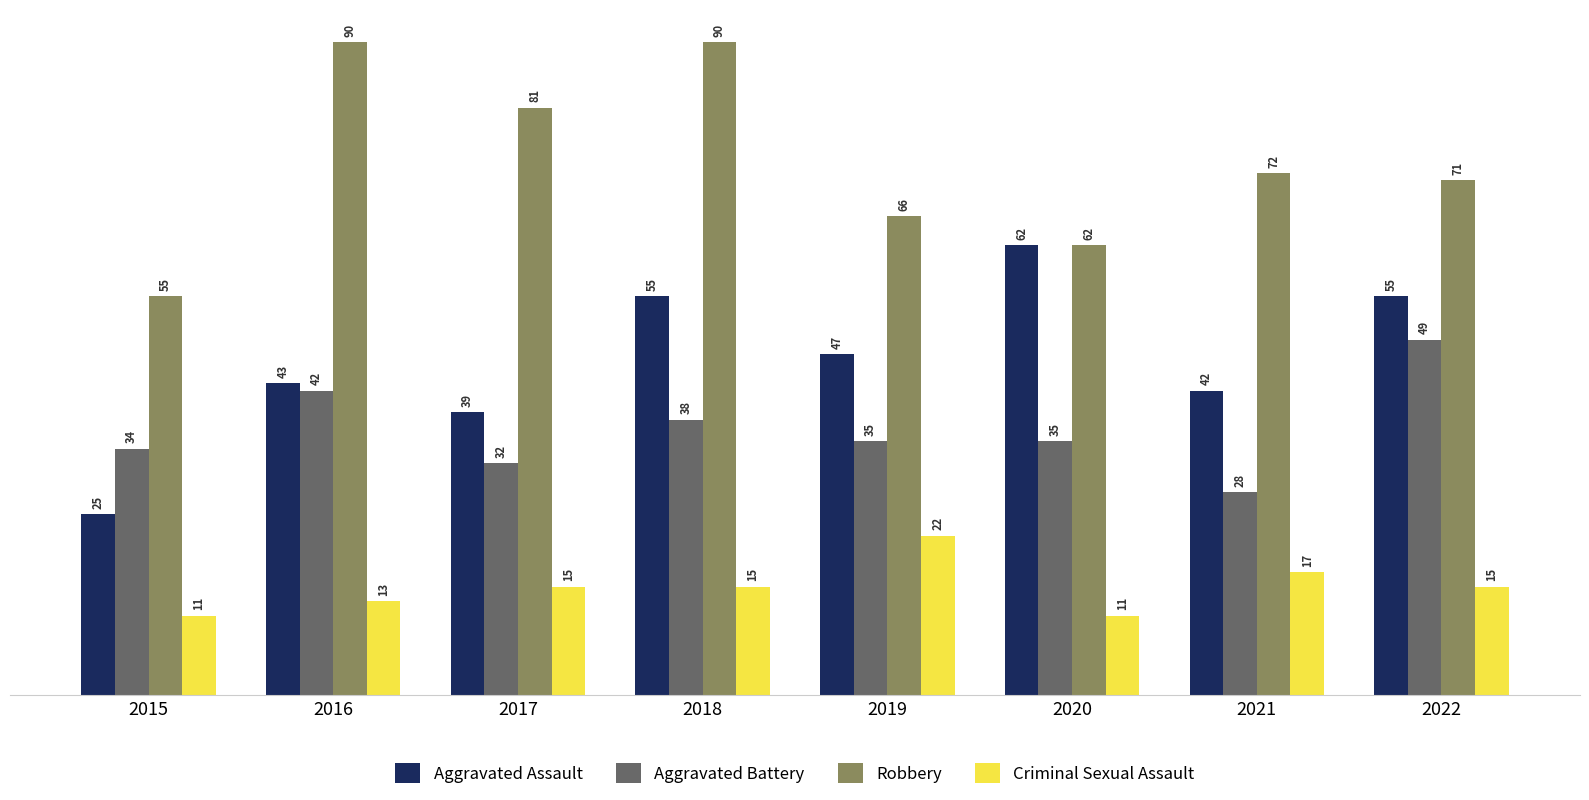

What is the spread (max minus min) of values at 2015?

44